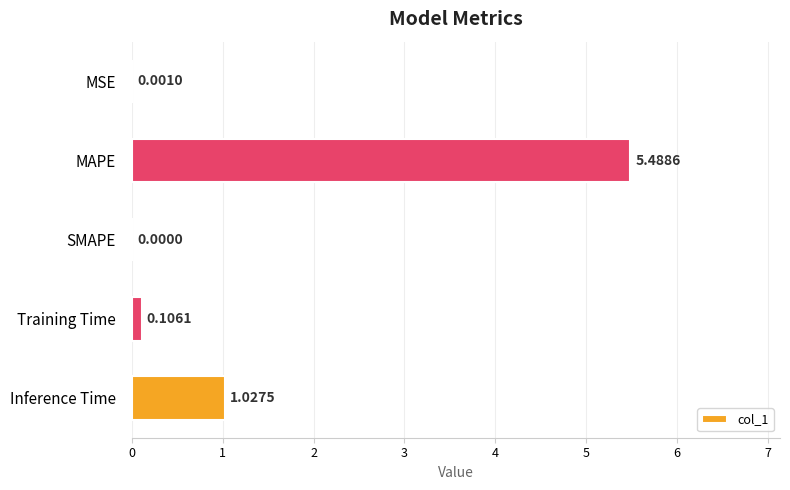

At which label is the value closest to 2?

Inference Time